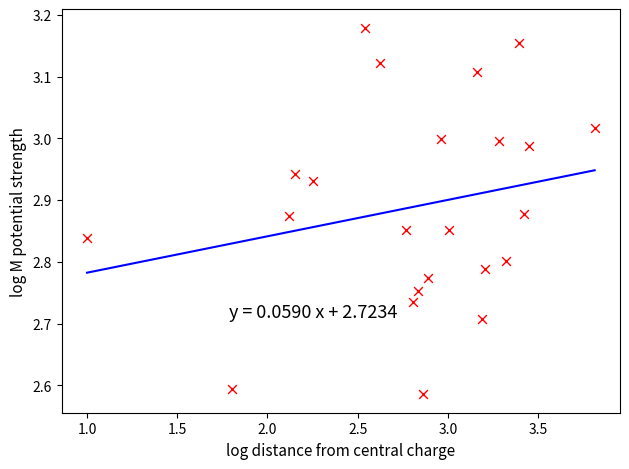

What is the range of Y values (max minus min)?

0.6